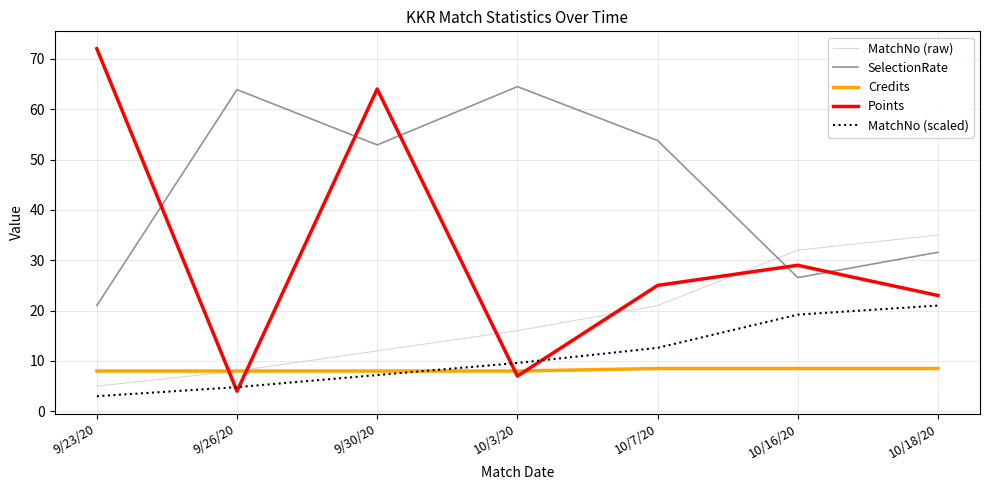

What is the sum of all Points values?

224.0